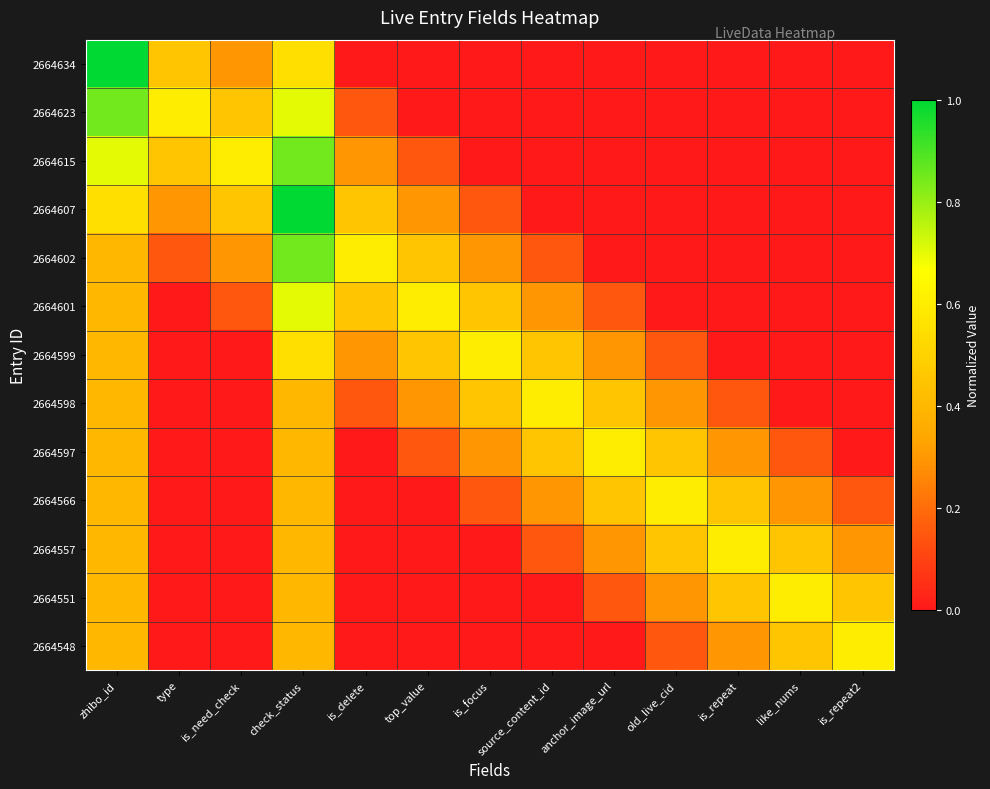

How many categories are shown in the chart?

13